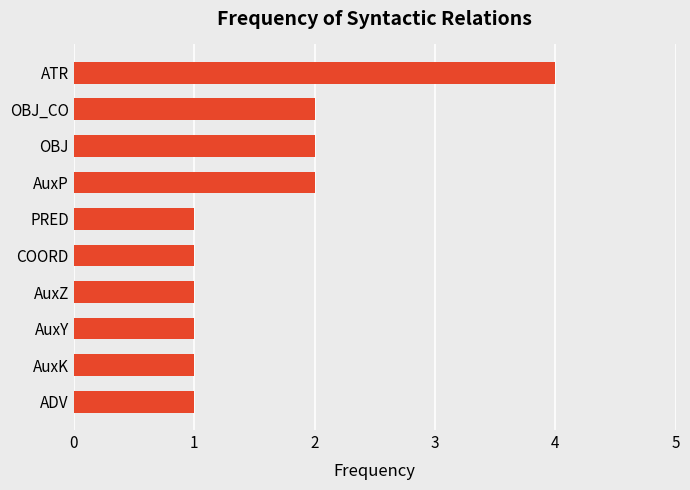

What is the approximate value at ATR?

4